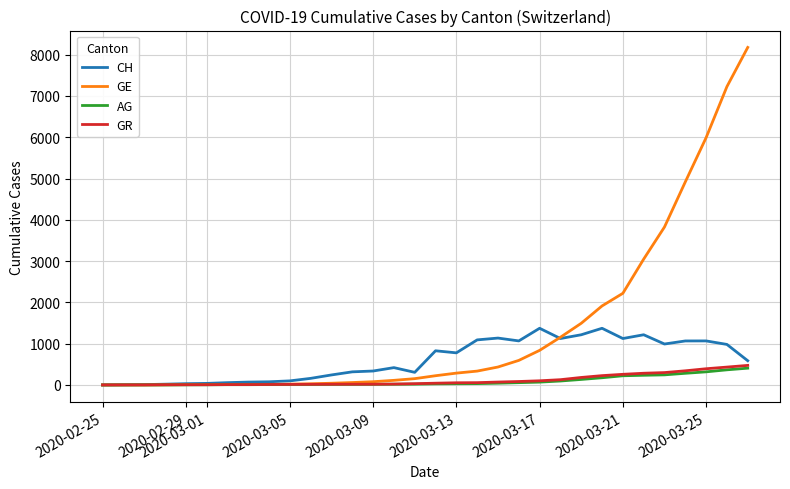

Which series has the largest total across all categories?

GE